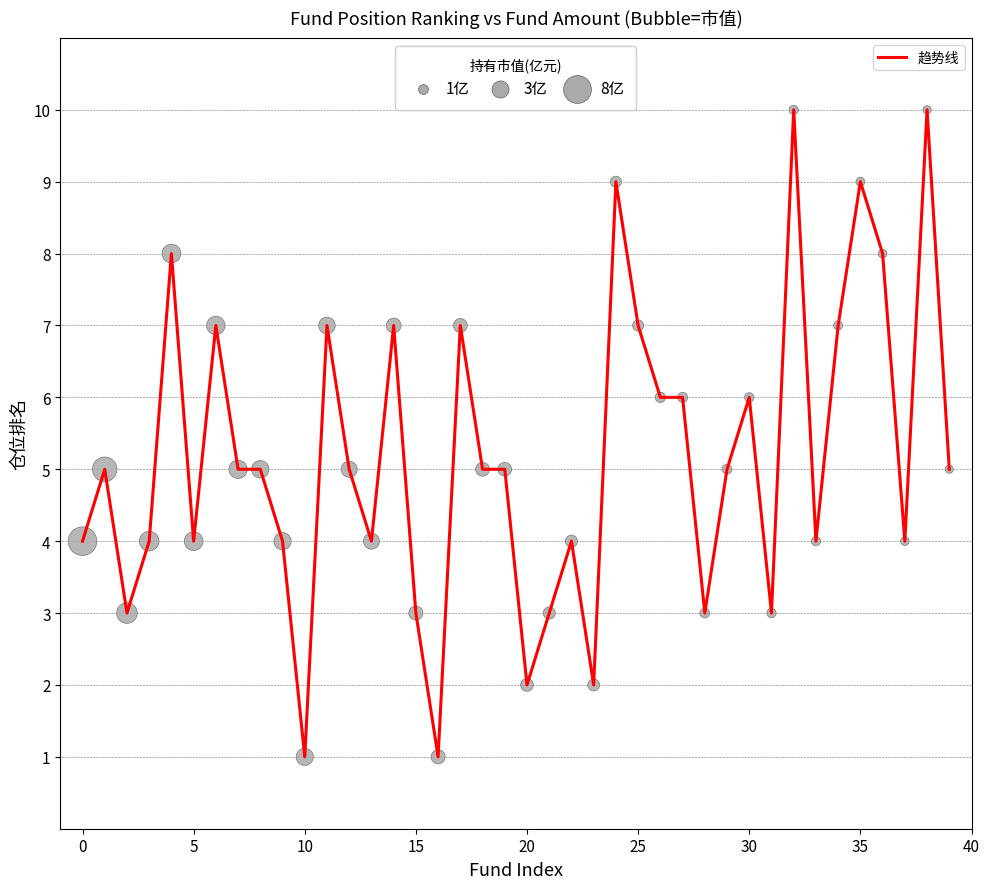

What is the difference between the maximum and minimum values?

9